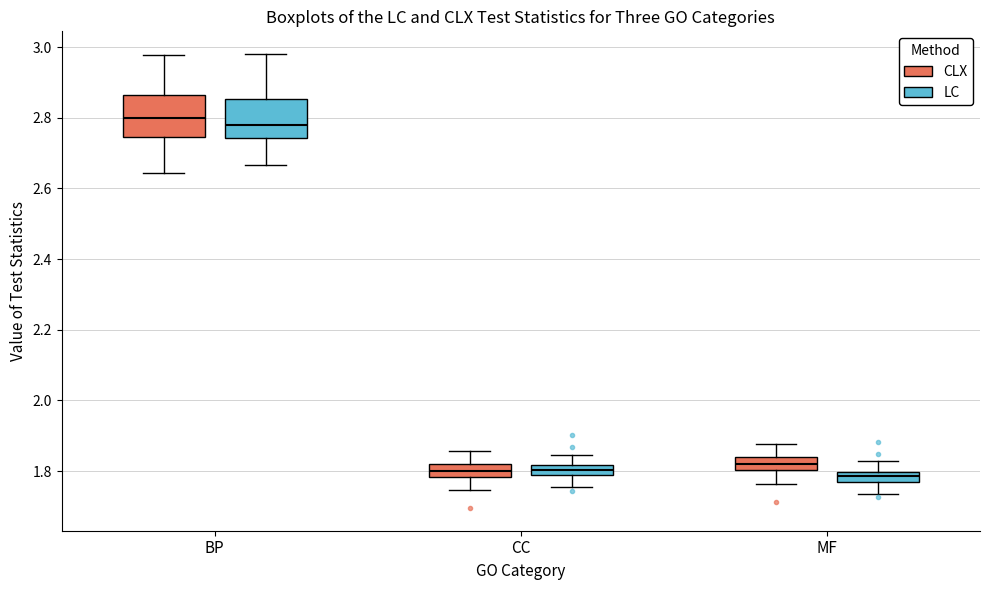

Where does the lower whisker of the box for BP (LC) end on the y-axis? The values are not printed on the chart, so give them approximately, as read against the axis.

2.66